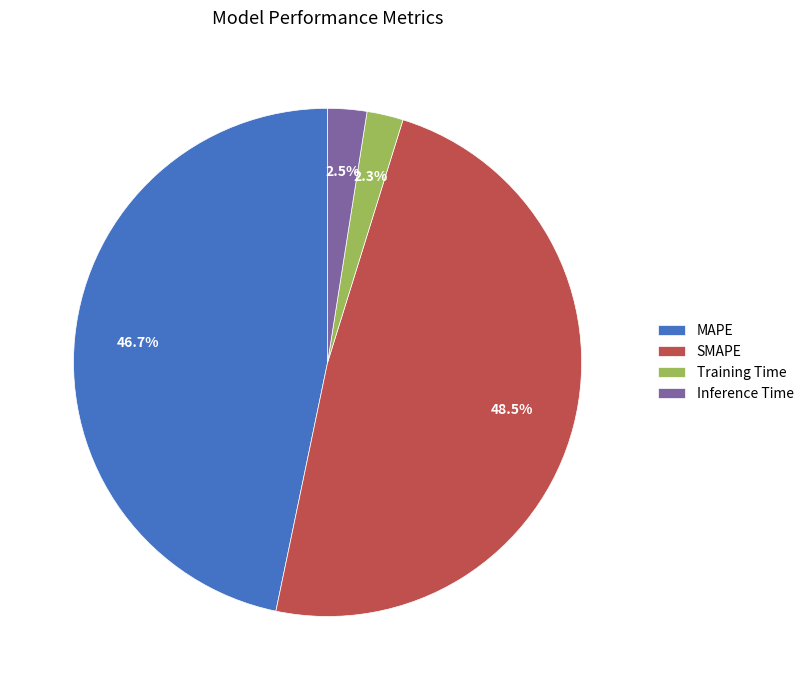

Which slice is the largest?

SMAPE